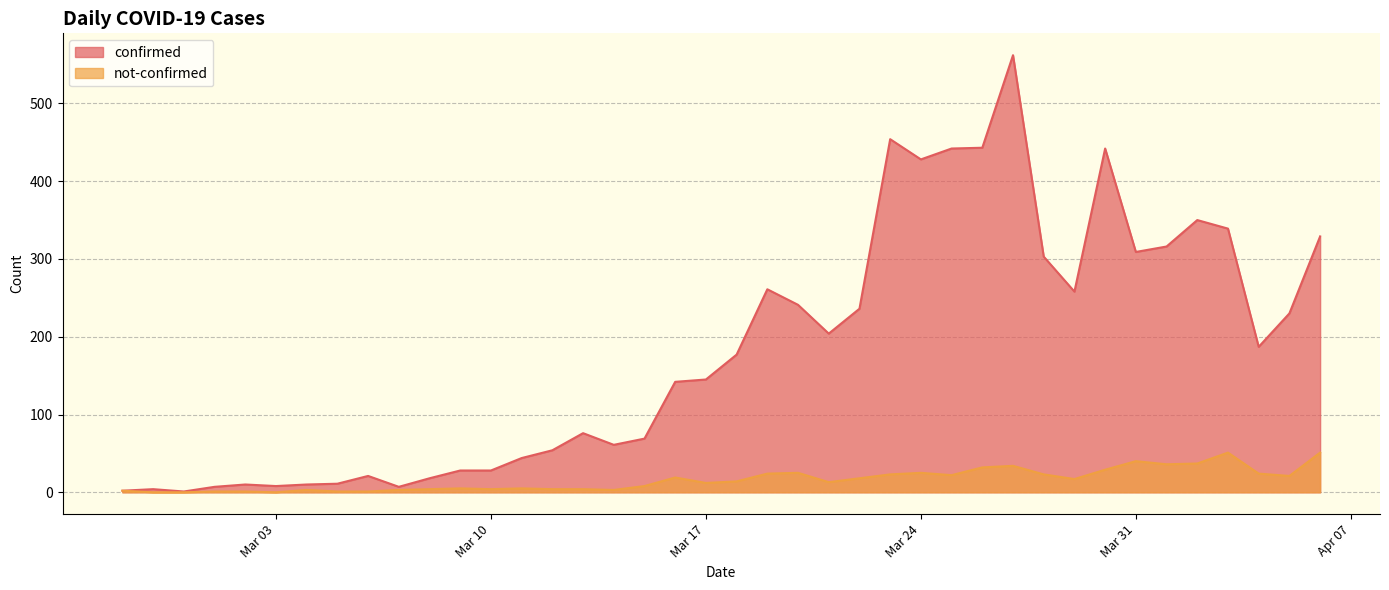

What are all the series names shown in the legend?

confirmed, not-confirmed